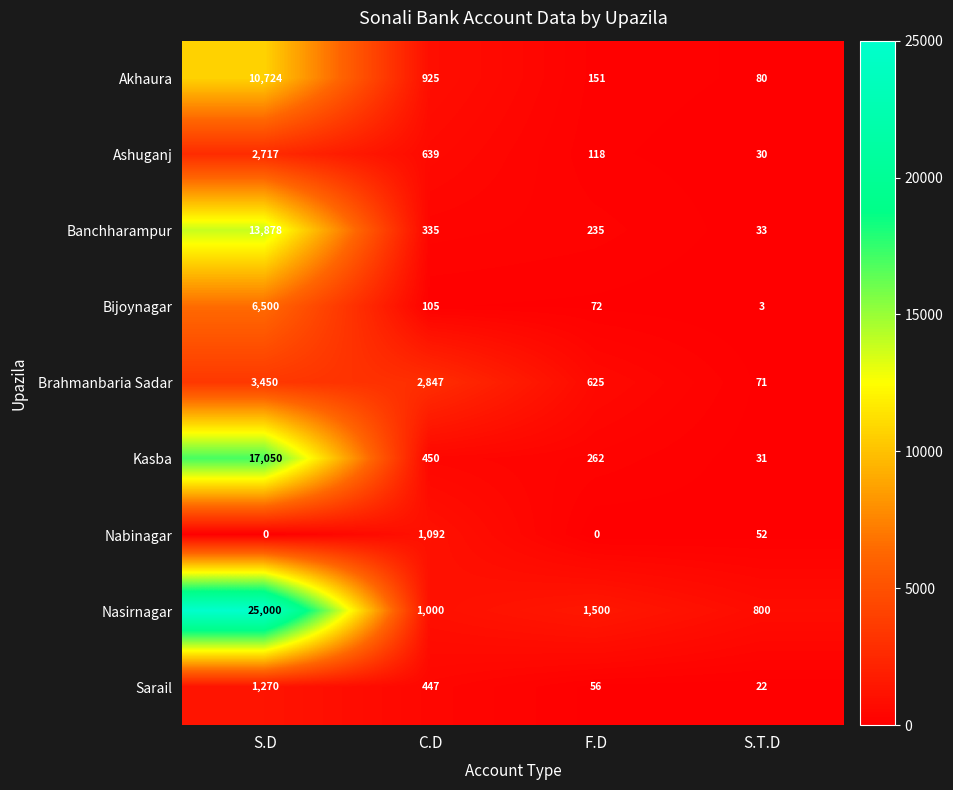

Where does the Kasba series first go above 450?

S.D